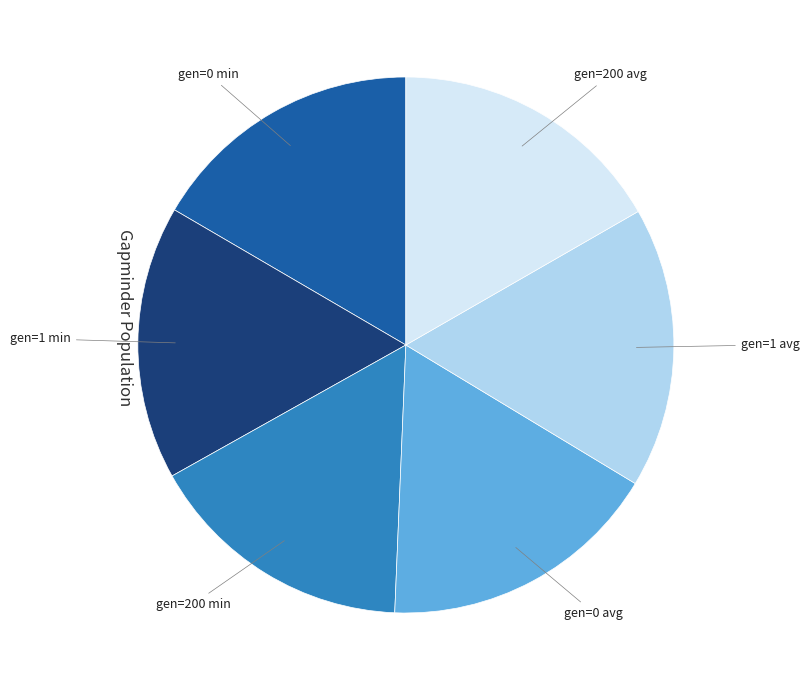

Does gen=200 avg represent more than half of the total?

No